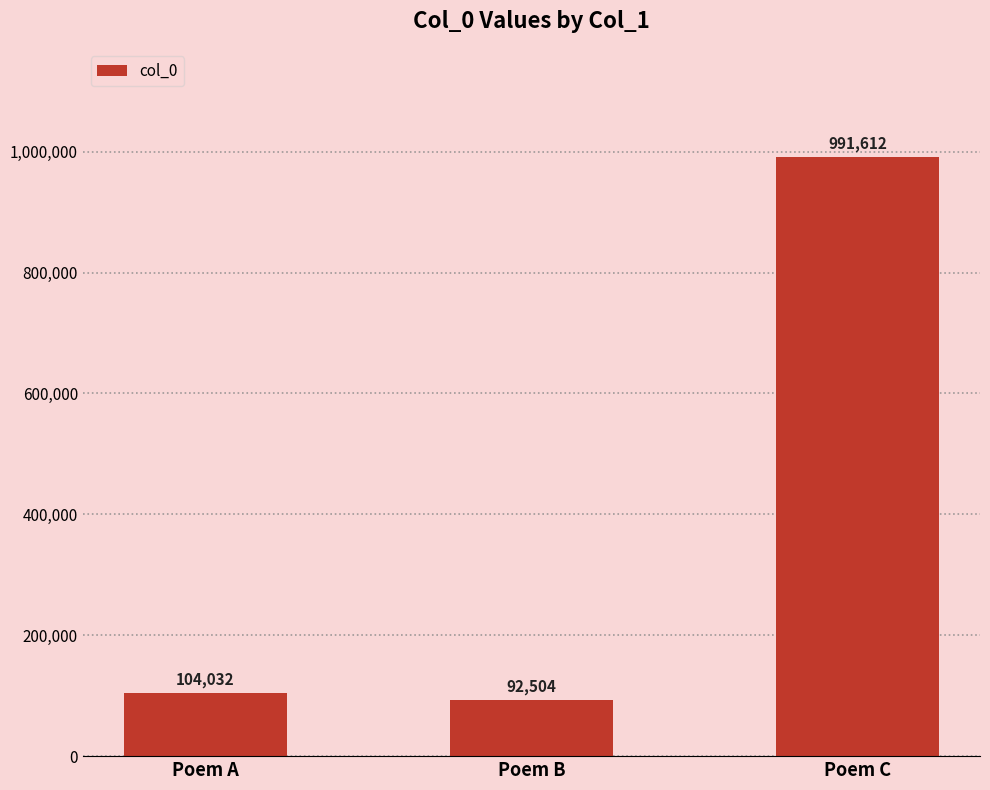

Approximately how many times larger is the value at Poem C compared to Poem B?

10.7